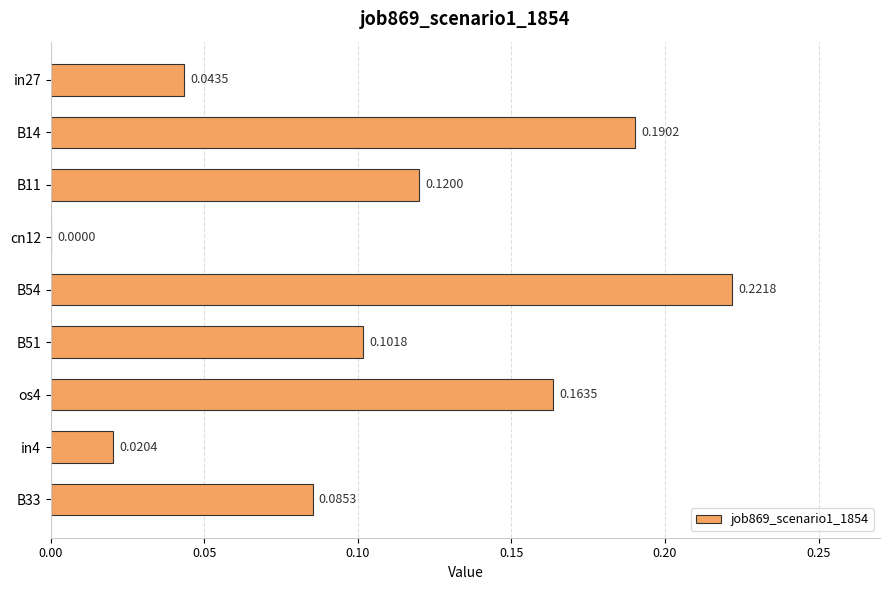

Between B11 and B54, which is larger?

B54